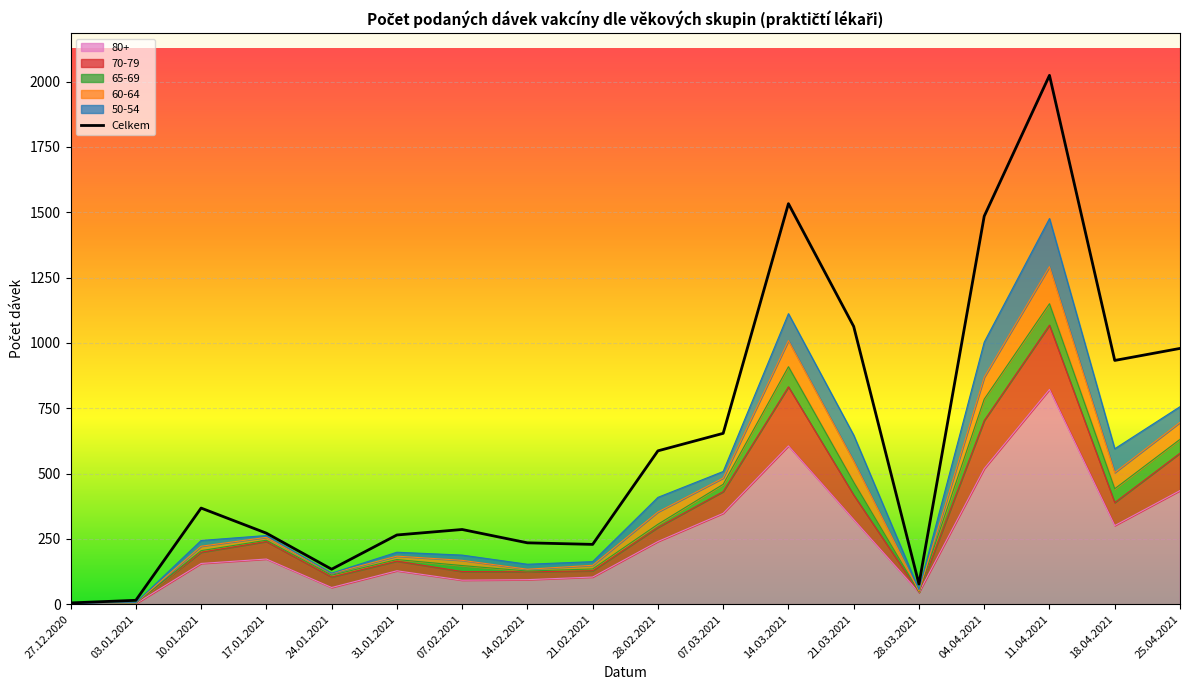

Does the chart display data point markers on the line(s)?

No